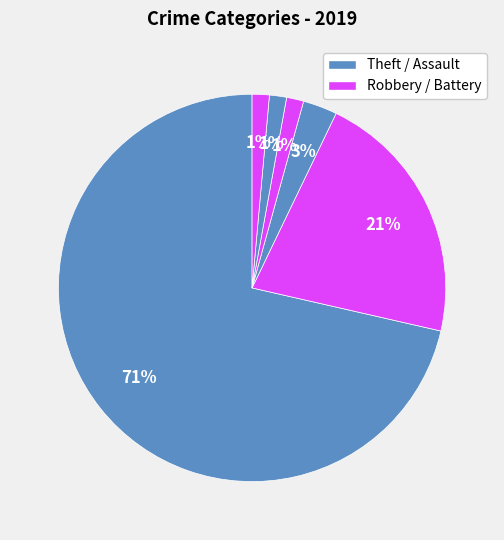

To the nearest percent, what is the average slice percentage?

17%